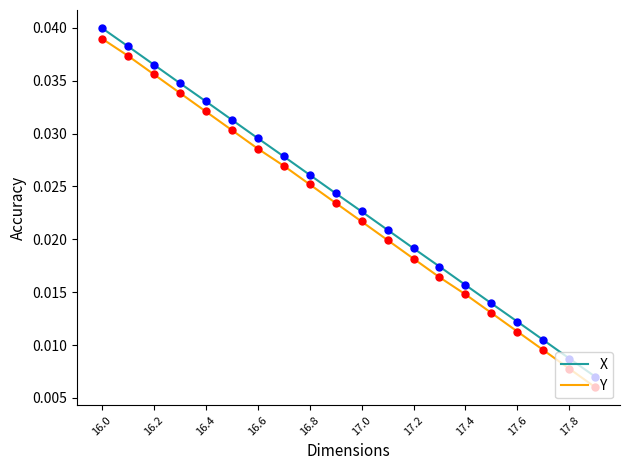

True or false: X and Y cross at least once.

False